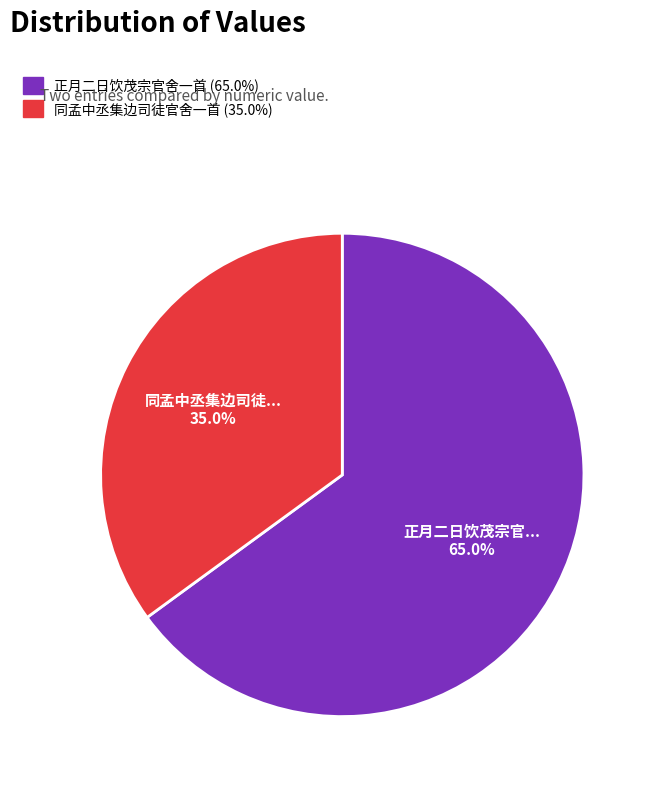

To the nearest percent, what is the combined percentage of 正月二日饮茂宗官舍一首 and 同孟中丞集边司徒官舍一首?

100%